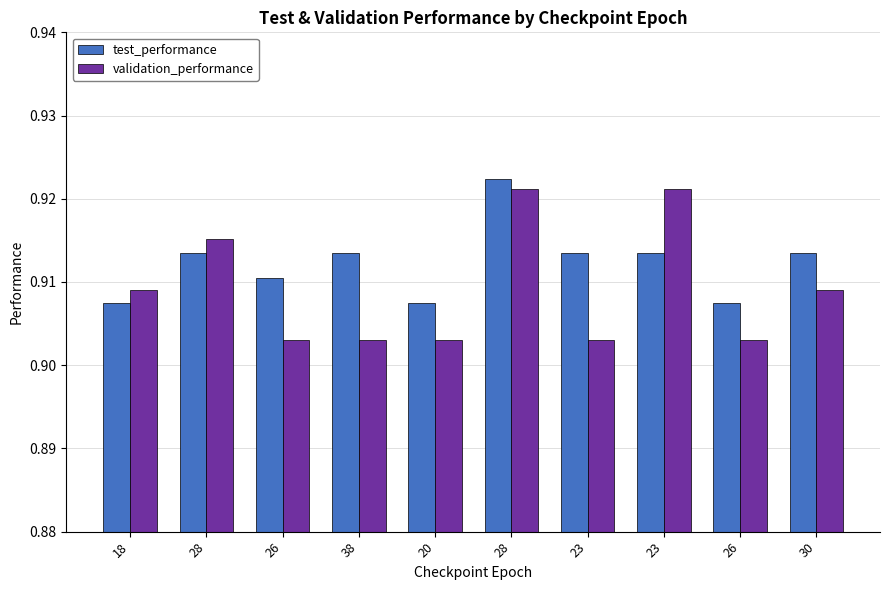

The test_performance series shows 0.9 at 26. True or false?

True